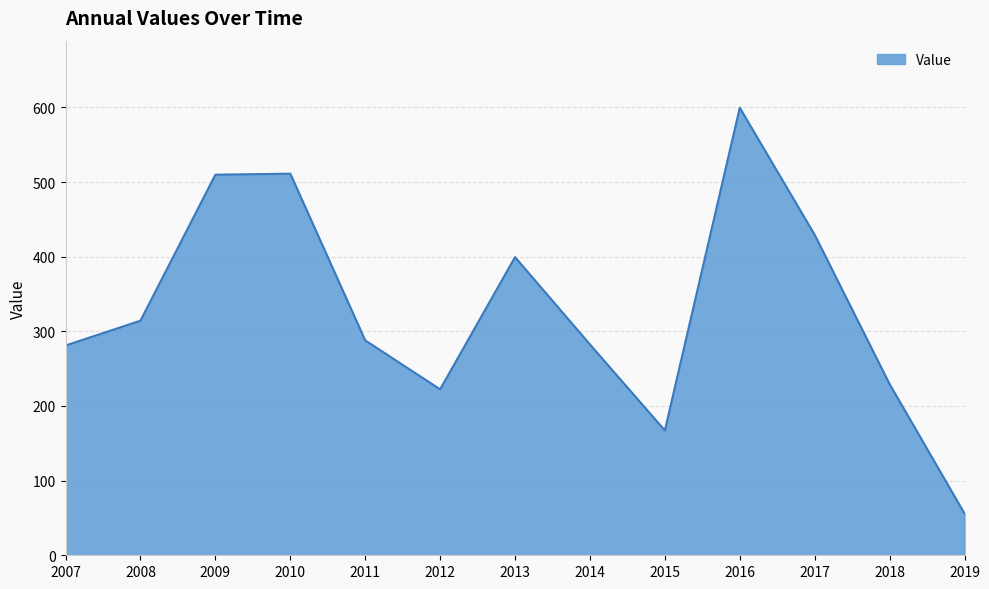

What is the ratio of the value at 2016 to the value at 2017?

1.4